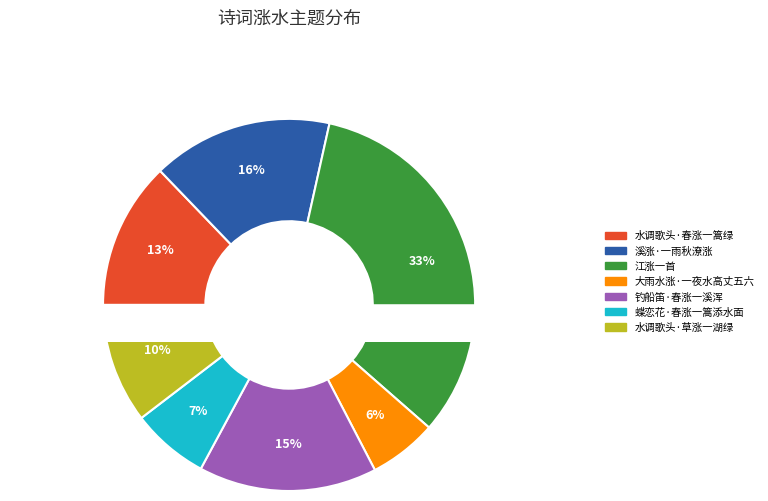

To the nearest percent, what is the difference between the 钓船笛·春涨一溪浑 and 水调歌头·草涨一湖绿 slice percentages?

5%